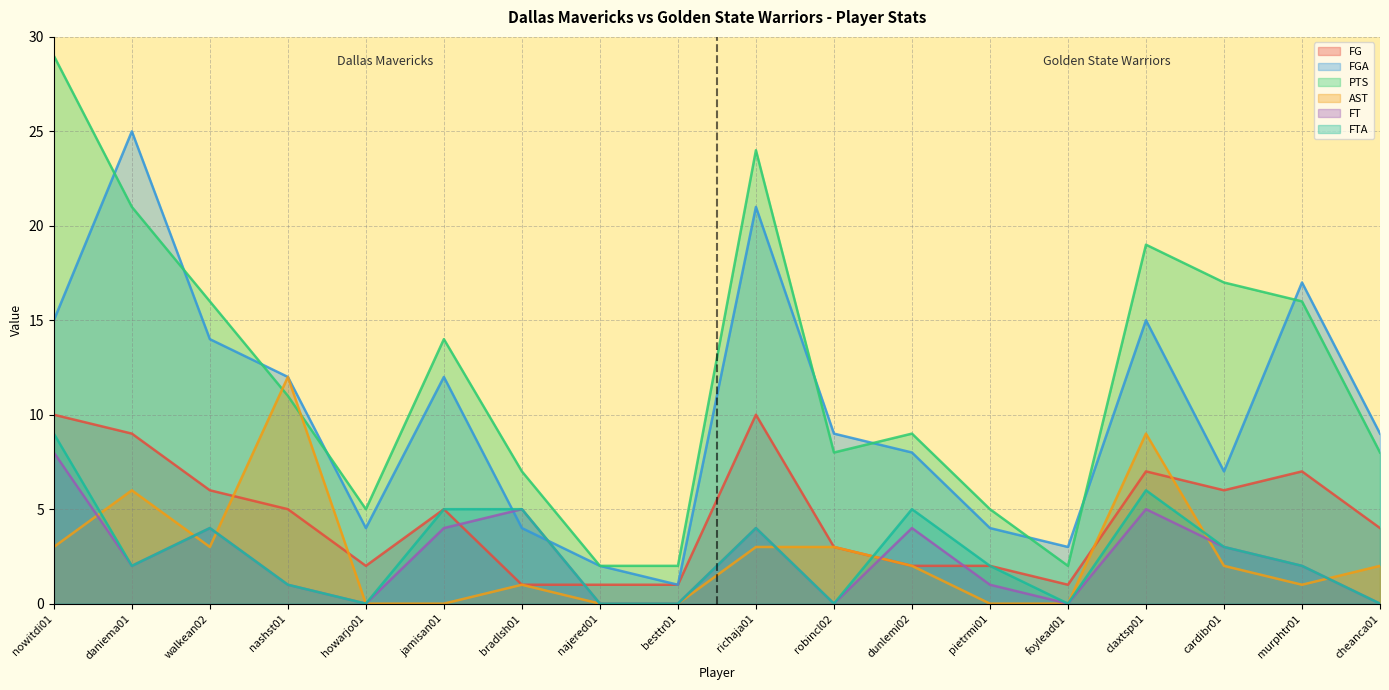

Between which two adjacent categories do FGA and PTS first intersect?

nowitdi01 and daniema01